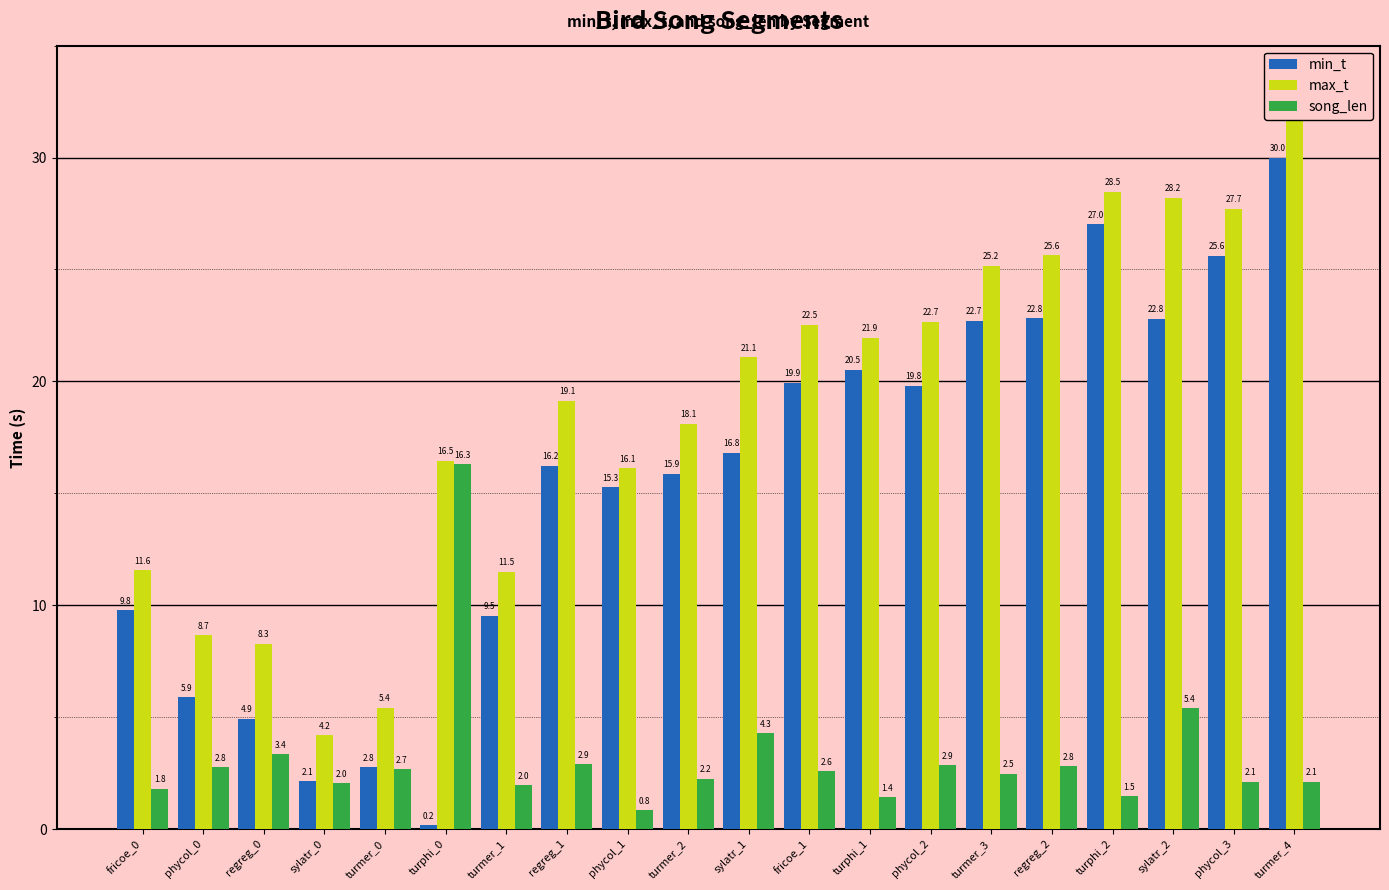

The max_t series shows 30.8 at sylatr_1. True or false?

False